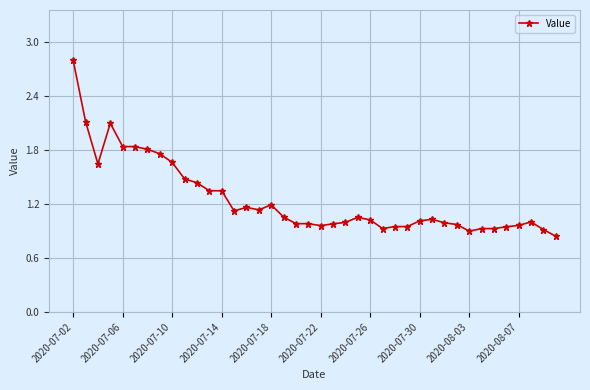

What is the difference between the maximum and minimum values?

2.0